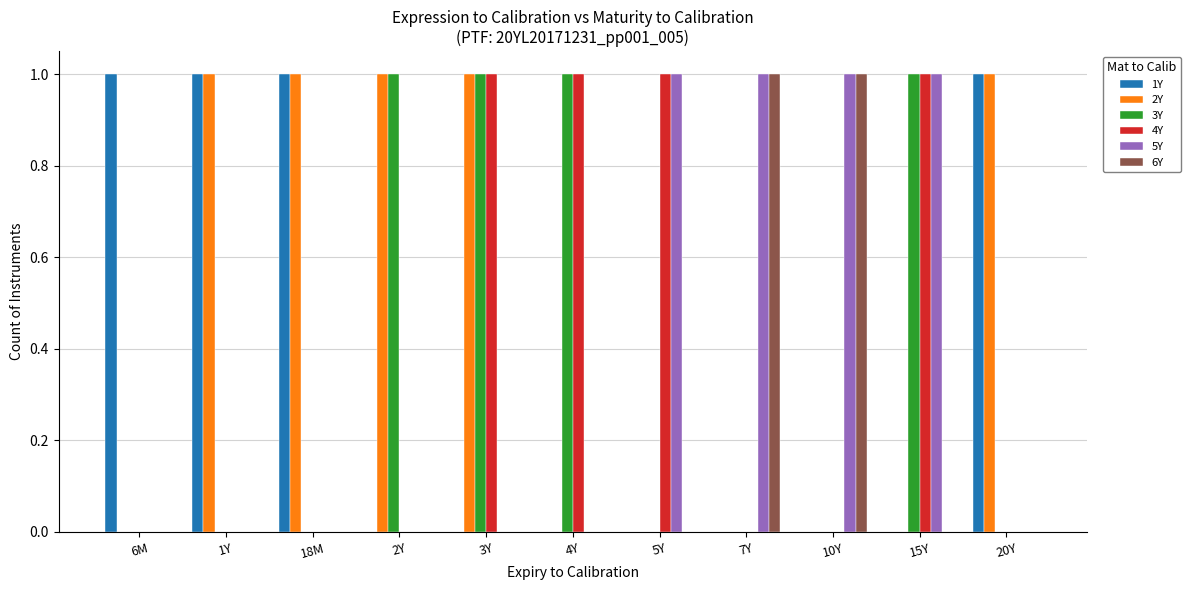

What is the sum of all 5Y values?

4